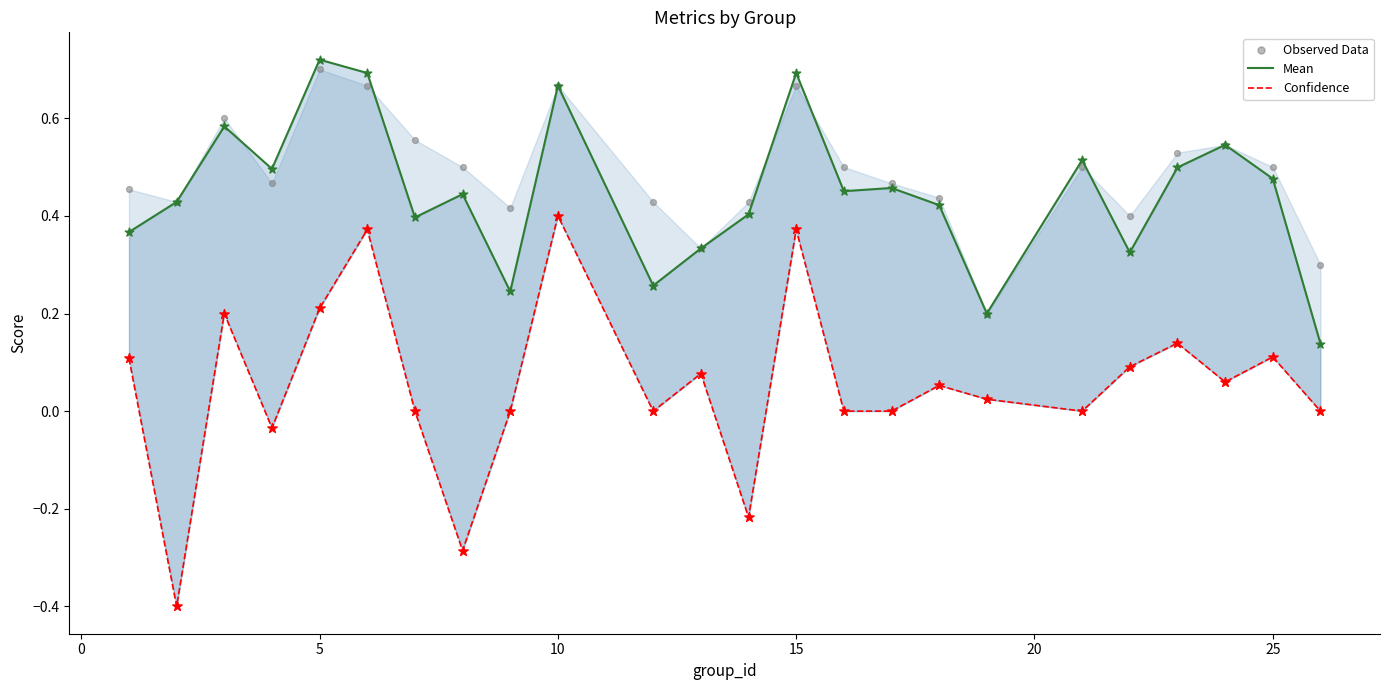

What are all the series names shown in the legend?

Mean, Confidence, Observed Data